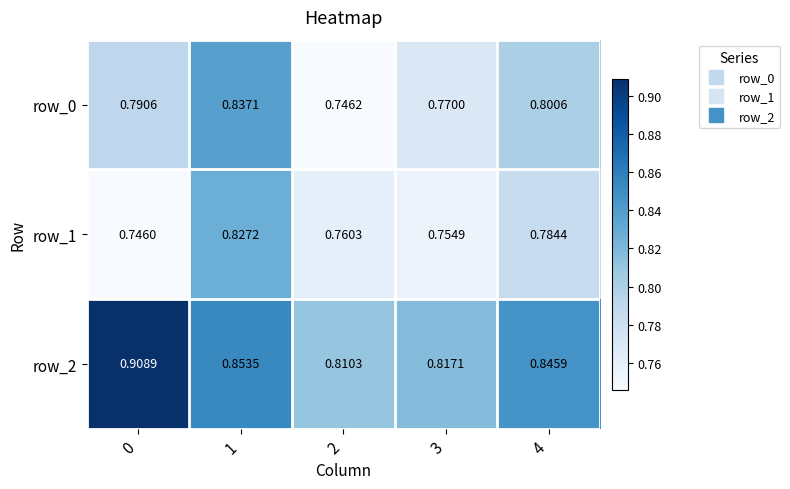

What is the sum of all row_1 values?

3.9